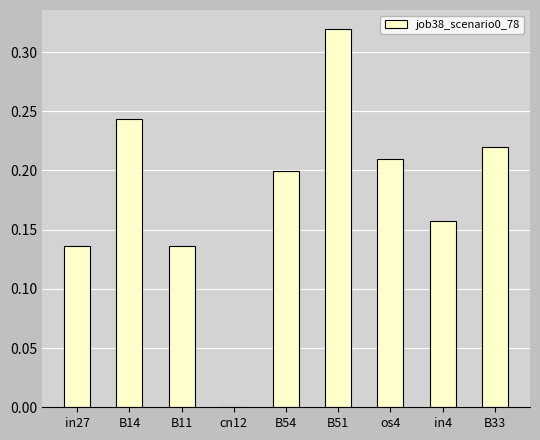

Which category has the highest value across all series?

B51